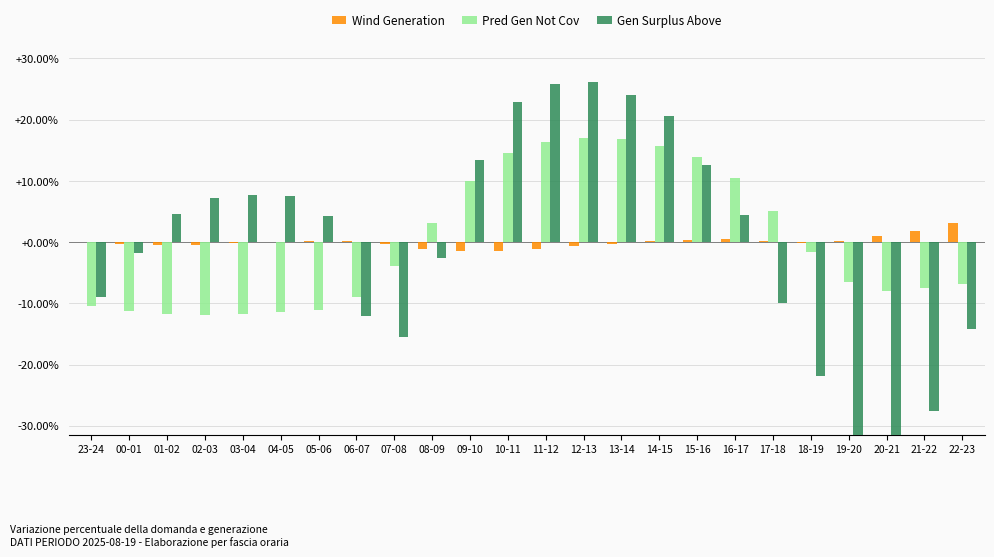

How many values in Pred Gen Not Cov are above zero?

10